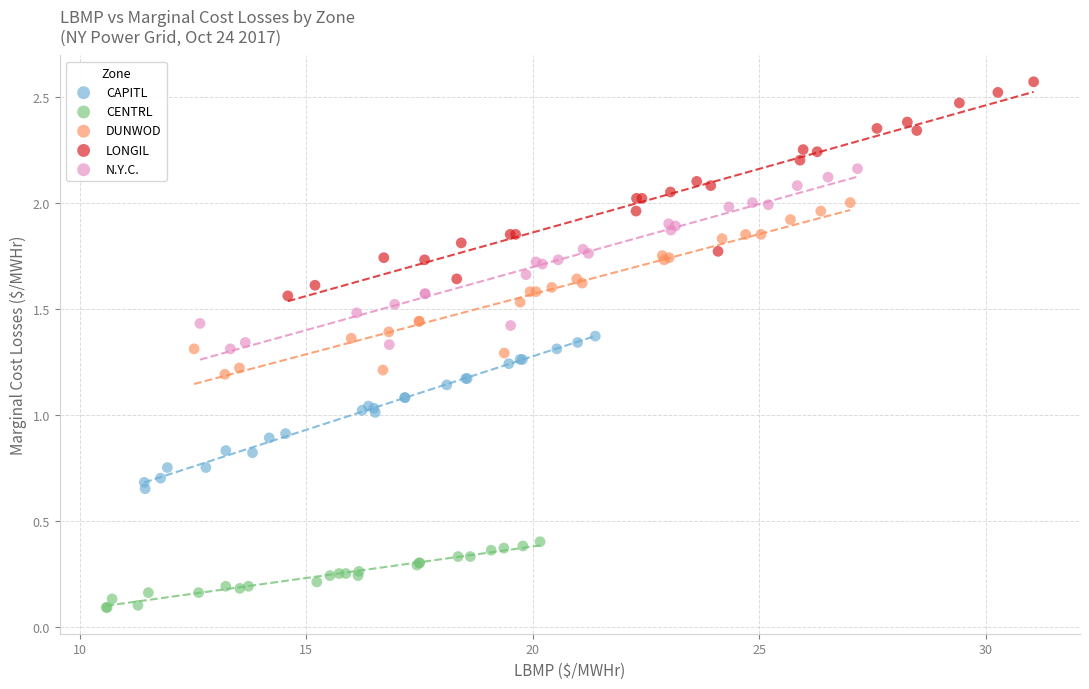

Which series has the widest spread of Y values?

LONGIL